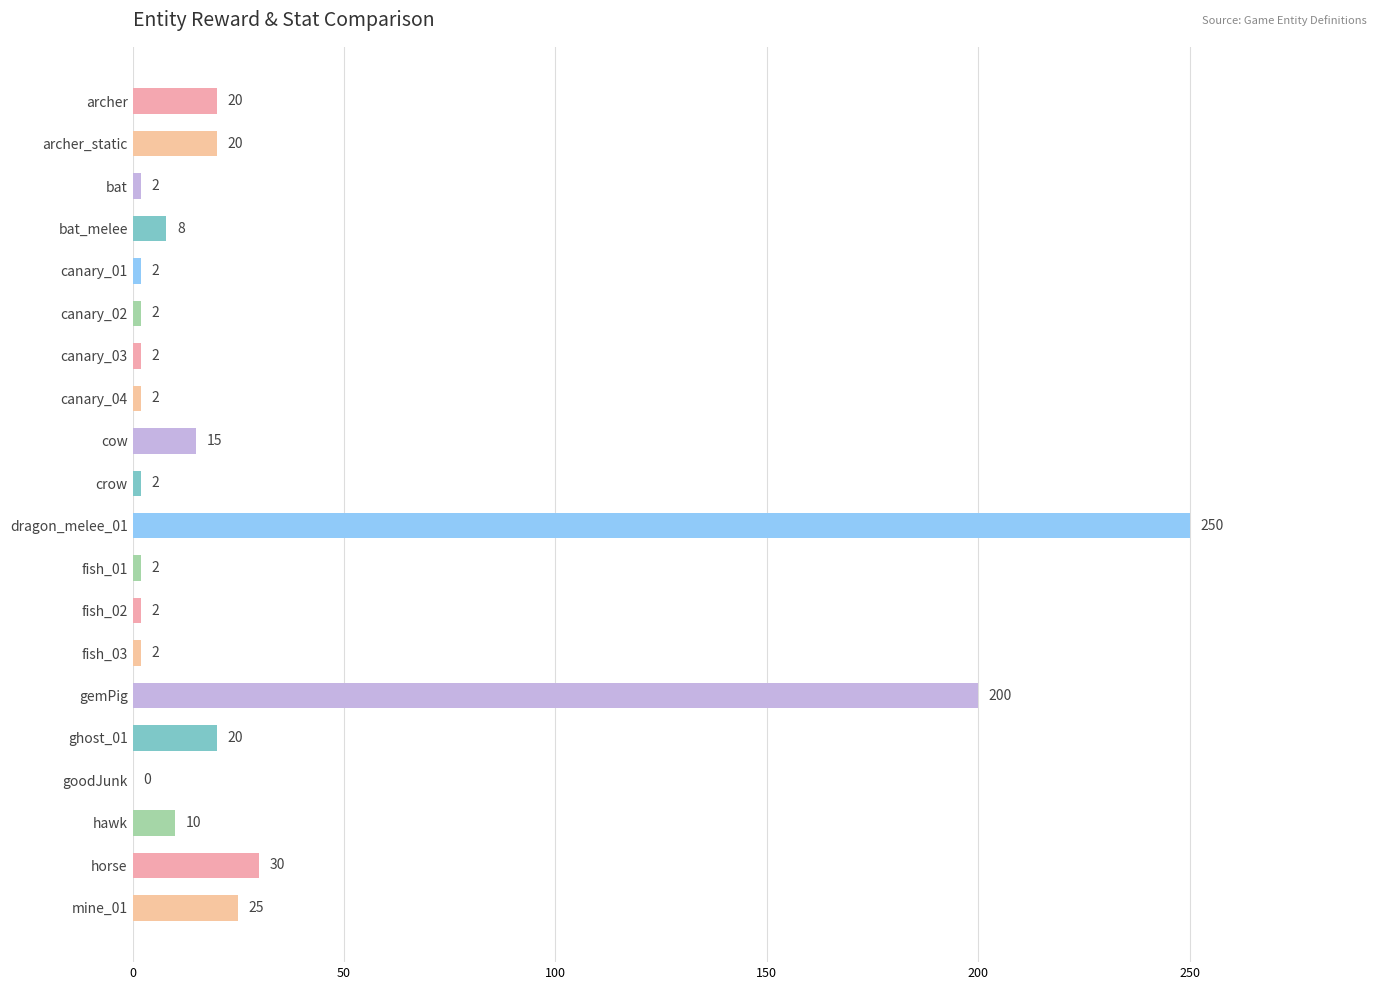

True or false: the data shows 25 at mine_01.

True